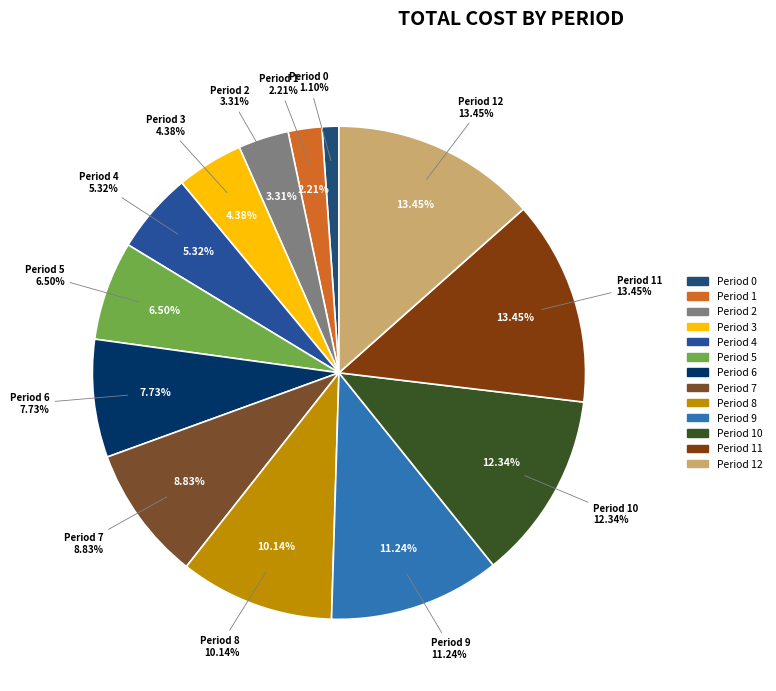

How many segments does this pie chart have?

13